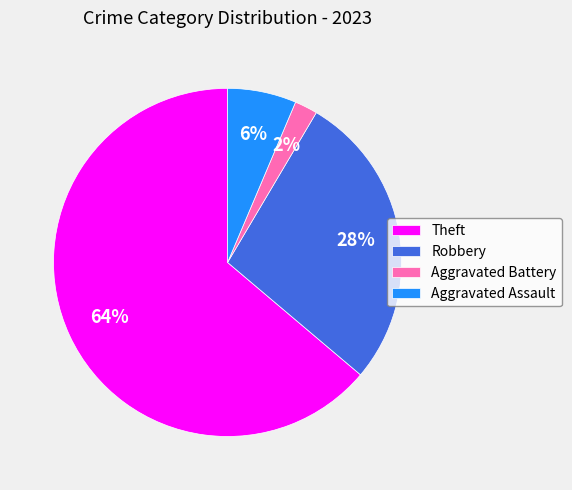

Is there any slice that represents more than half of the pie?

Yes